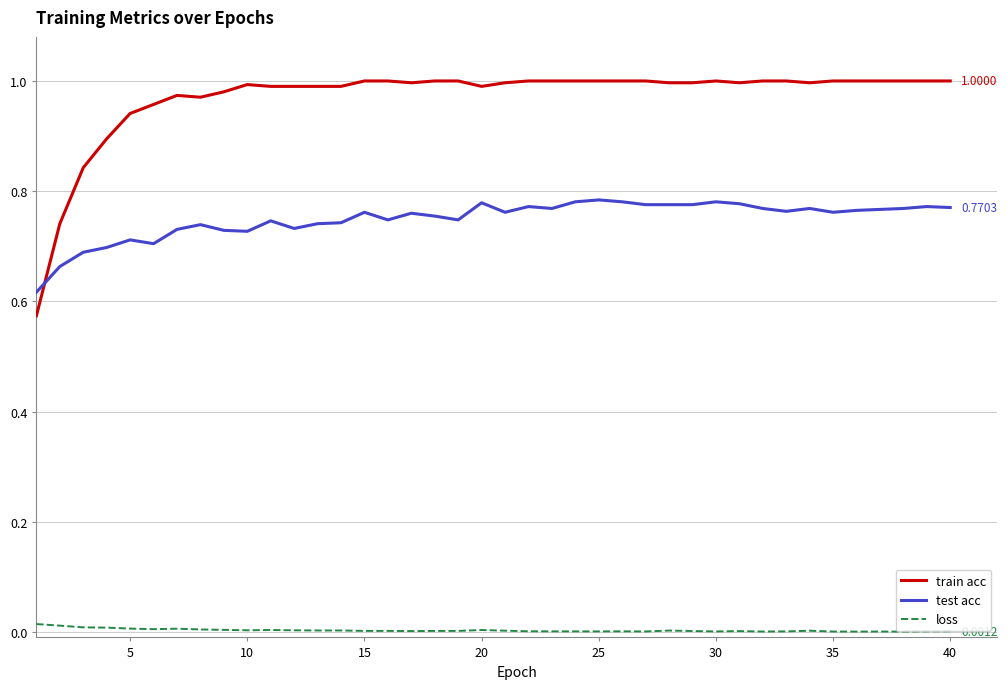

Which series has the largest total across all categories?

train acc